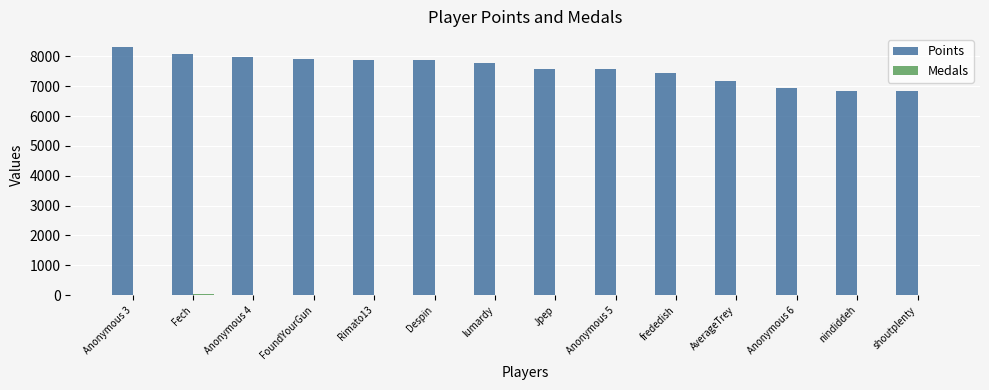

What is the maximum value for Points?

8329